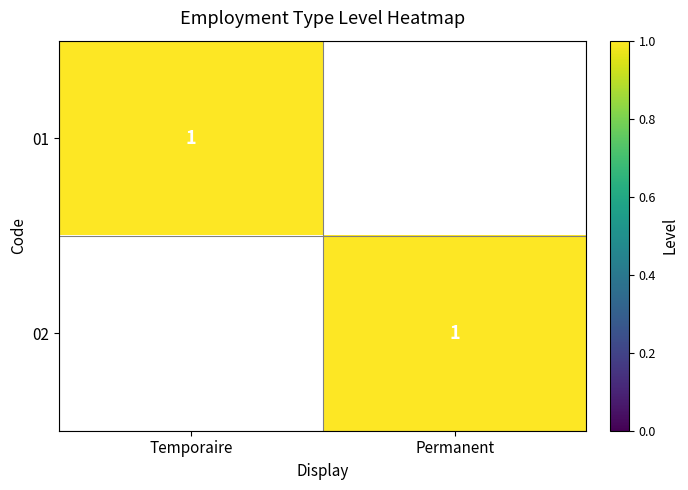

Is it true that 01 equals 2 at Temporaire?

False